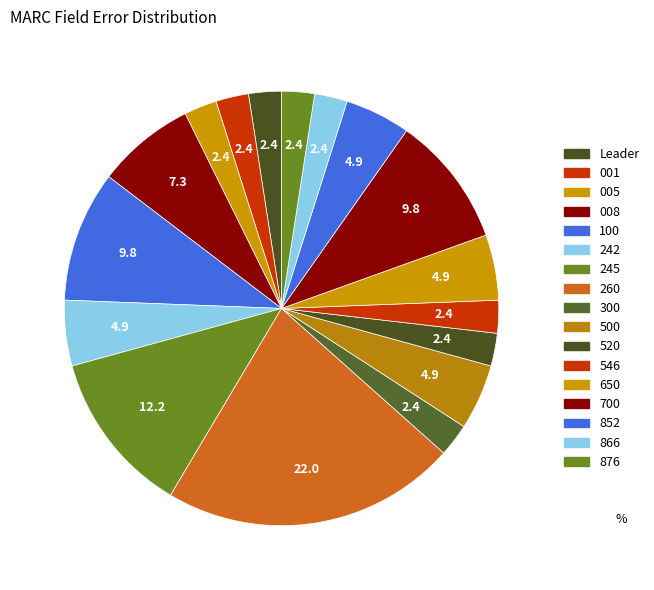

To the nearest percent, what is the combined percentage of 260 and 700?

32%